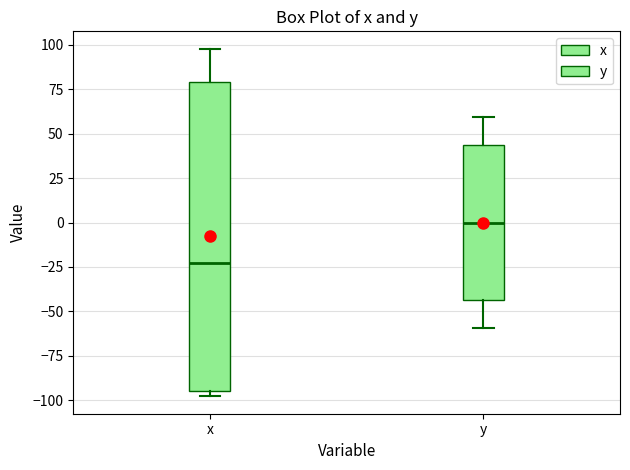

Reading left to right, transcribe this box plot: for each box, give where its median line is, the range the box spans, and where its two whiskers end, as read against the y-axis. The values are not printed on the chart, so give them approximately, as read against the axis.

x: median -25, box -95 to 80, whiskers -100 to 100
y: median 0, box -45 to 45, whiskers -60 to 60